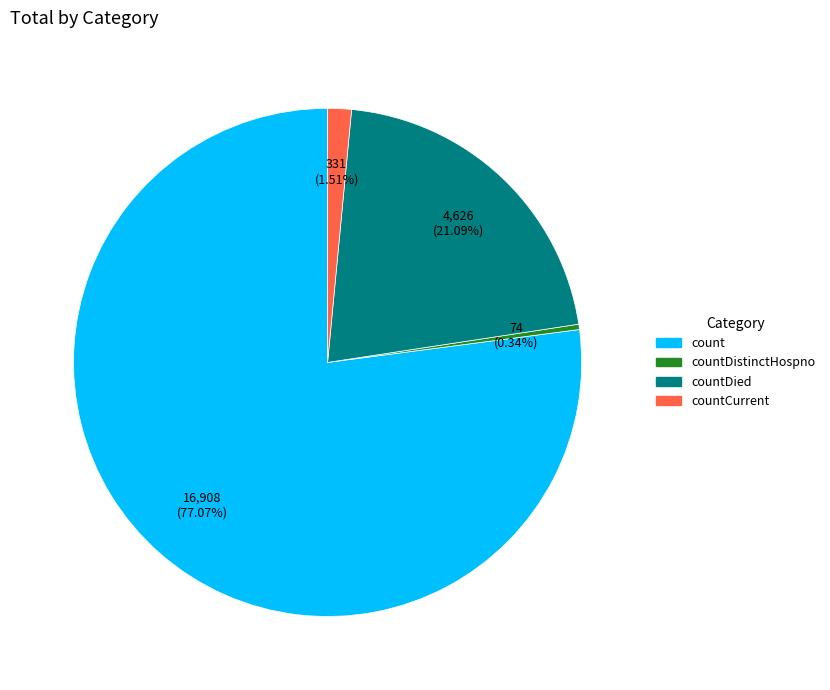

To the nearest percent, what is the average slice percentage?

25%